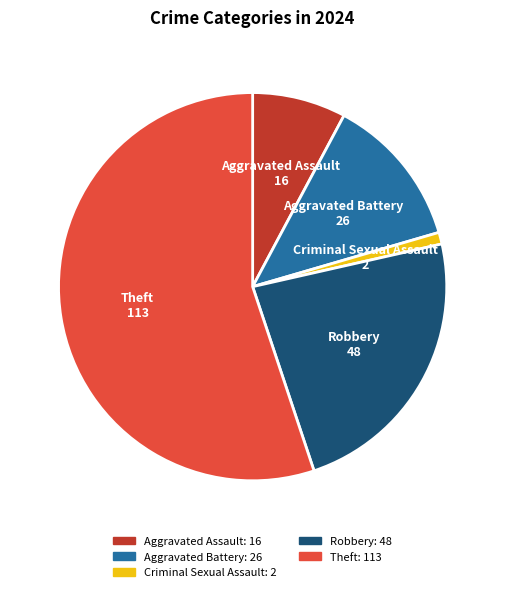

Is it true that Aggravated Assault is 16% of the pie?

False